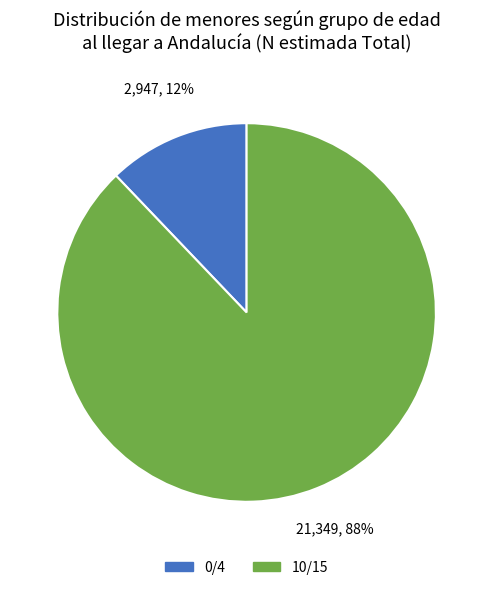

To the nearest percent, what is the average slice percentage?

50%